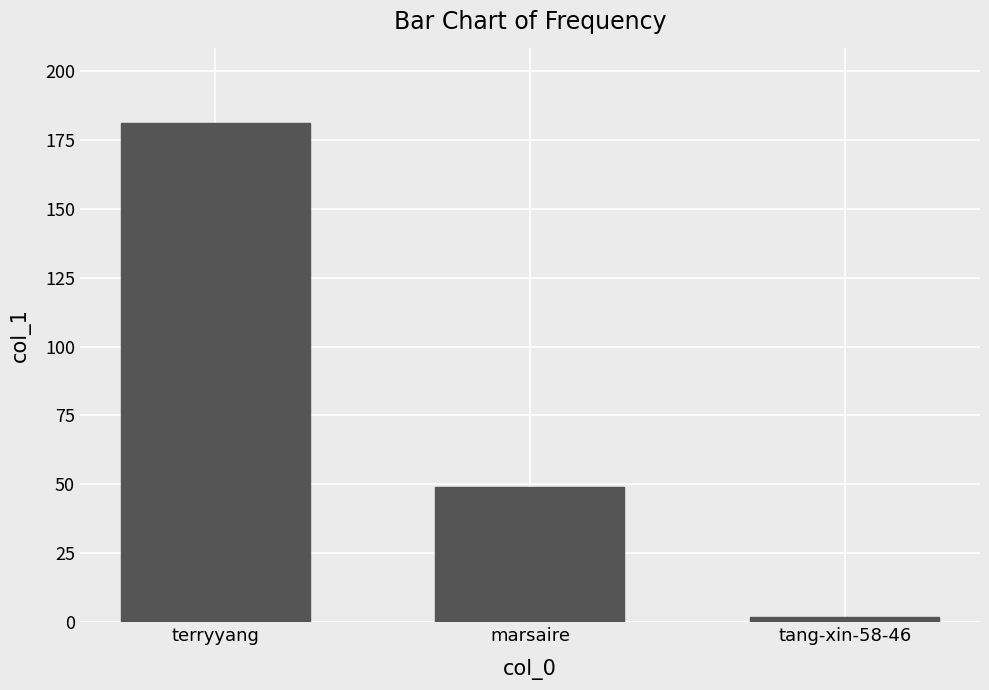

Which category has the highest value across all series?

terryyang